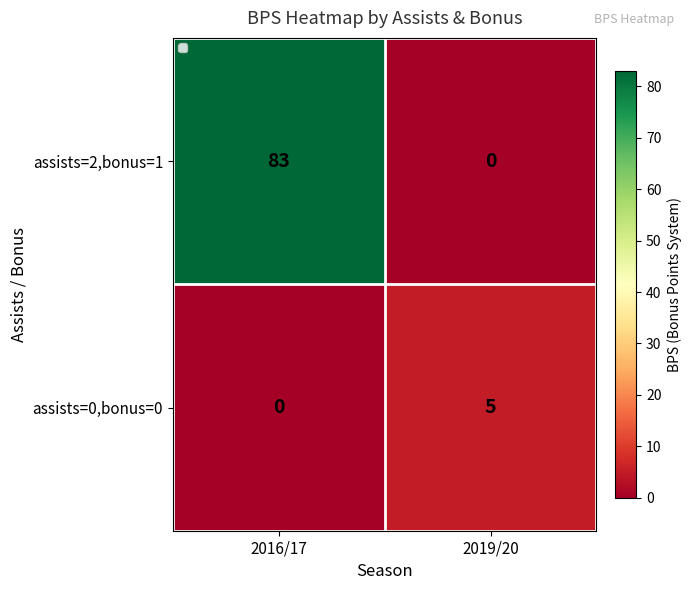

What is the greatest value displayed?

83